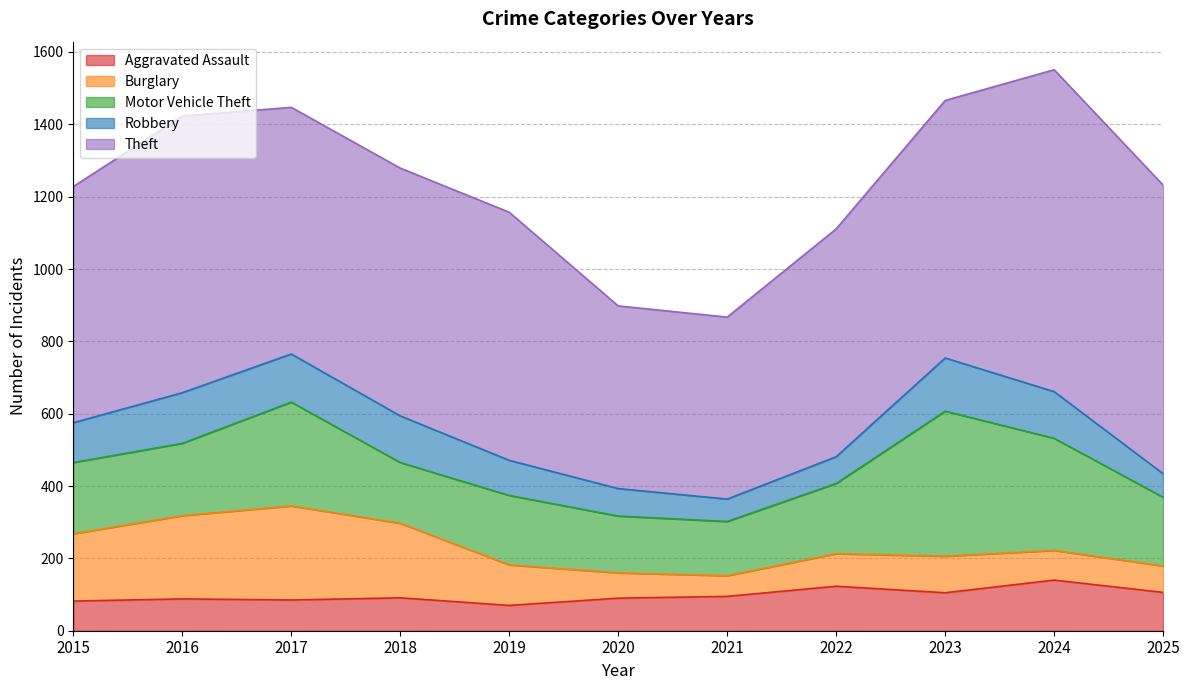

At which category is the sum across all series the highest?

2024